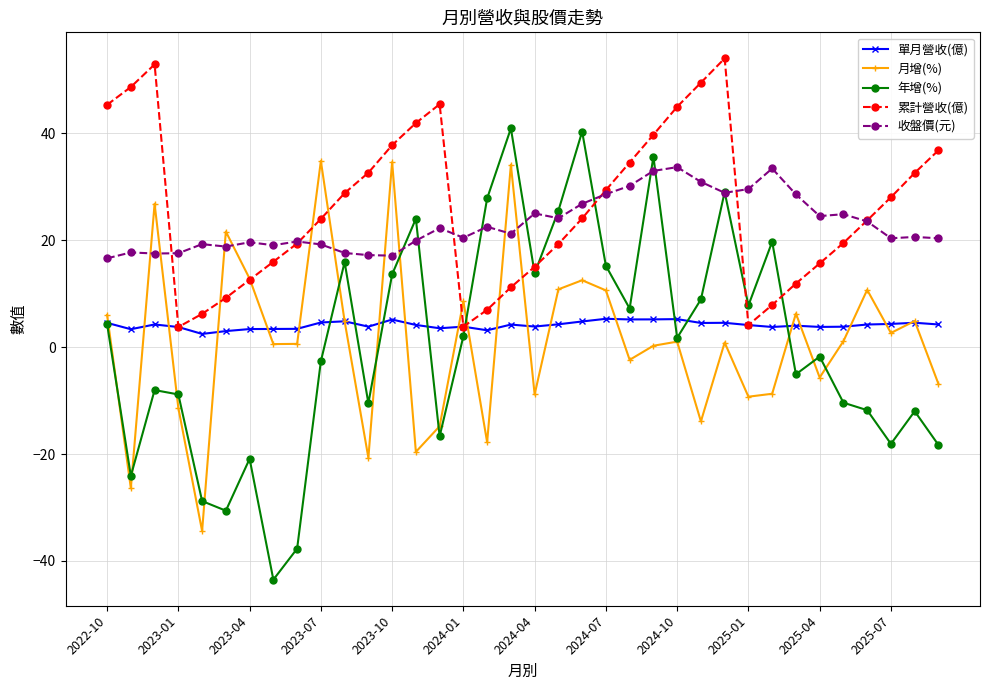

What is the highest value of the 年增(%) series?

40.9